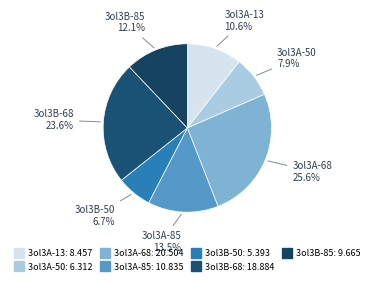

To the nearest percent, what portion does 3ol3A-50 represent?

8%